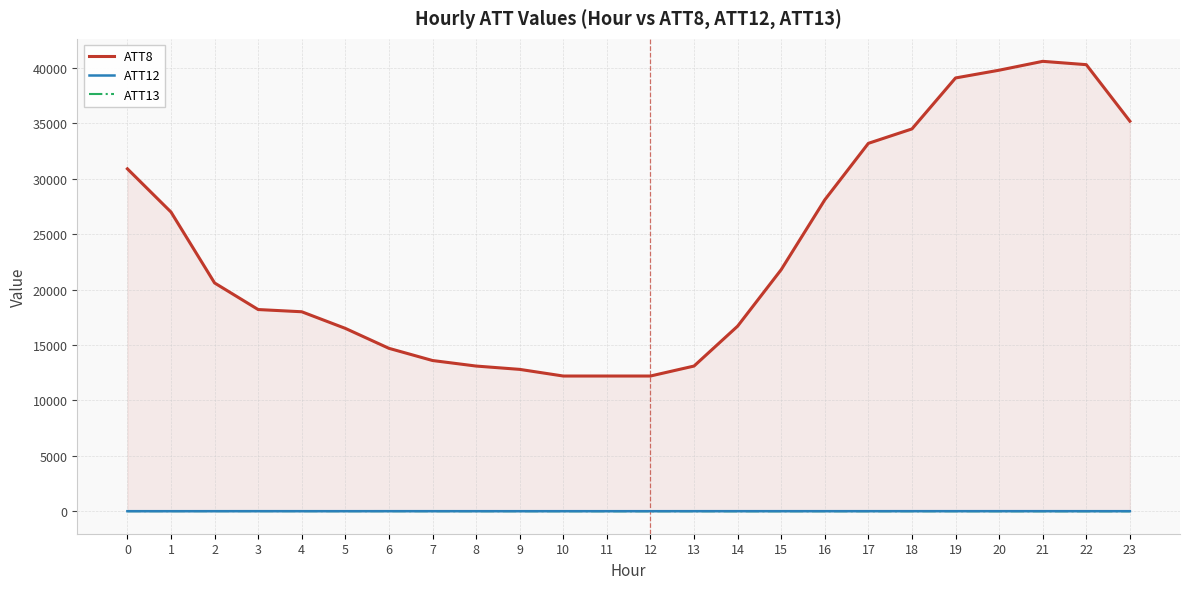

What is the value of the ATT12 point at the 19th from the left?

3.2